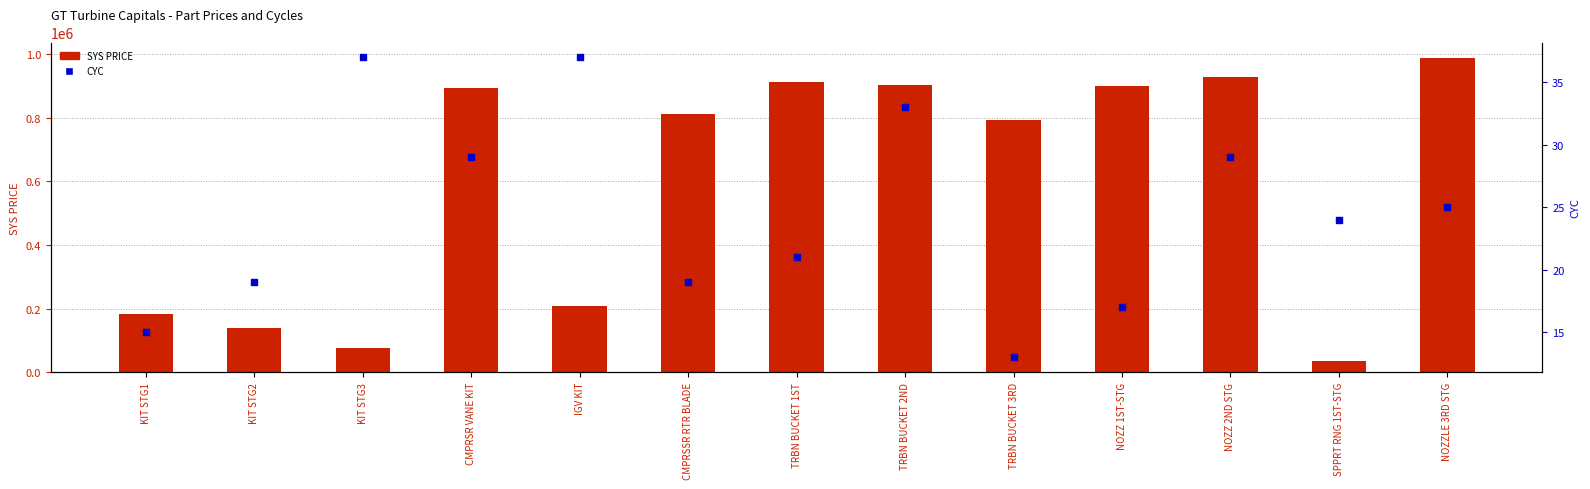

What are all the series names shown in the legend?

SYS PRICE, CYC